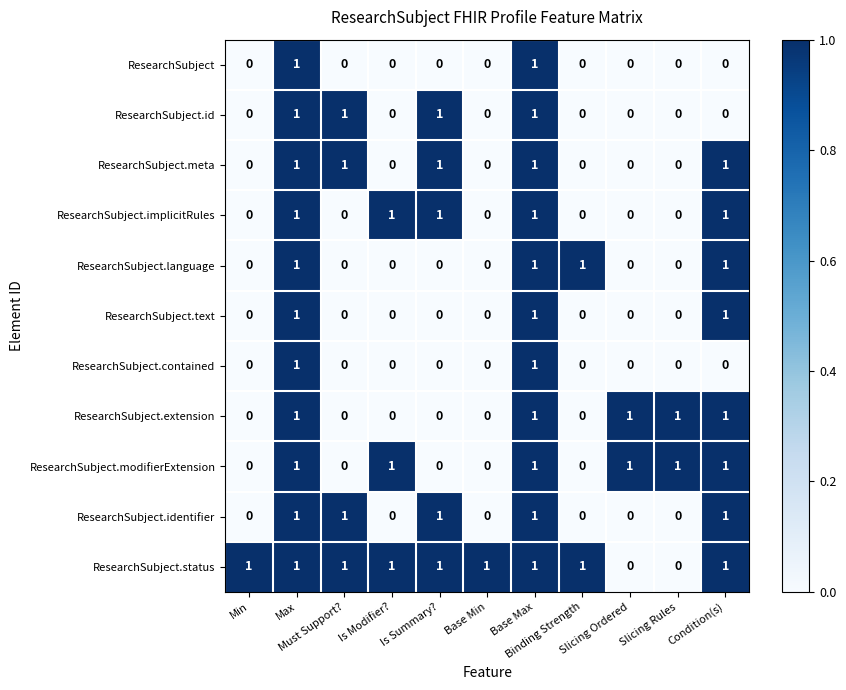

Which series has the largest total across all categories?

ResearchSubject.status